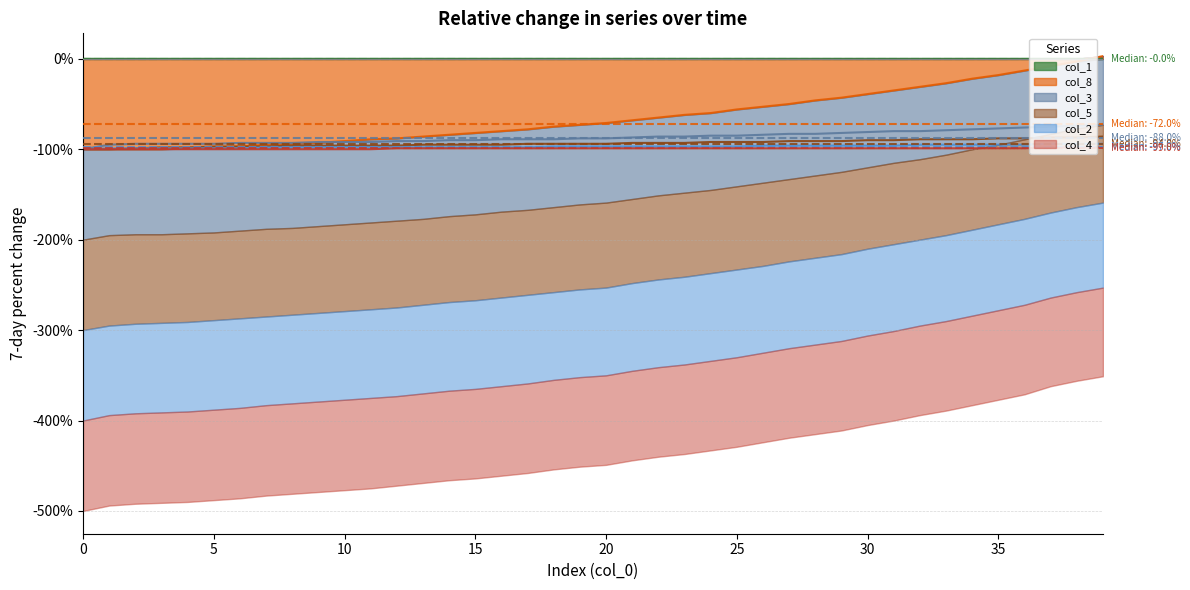

At how many categories does at least one series exceed -67?

40